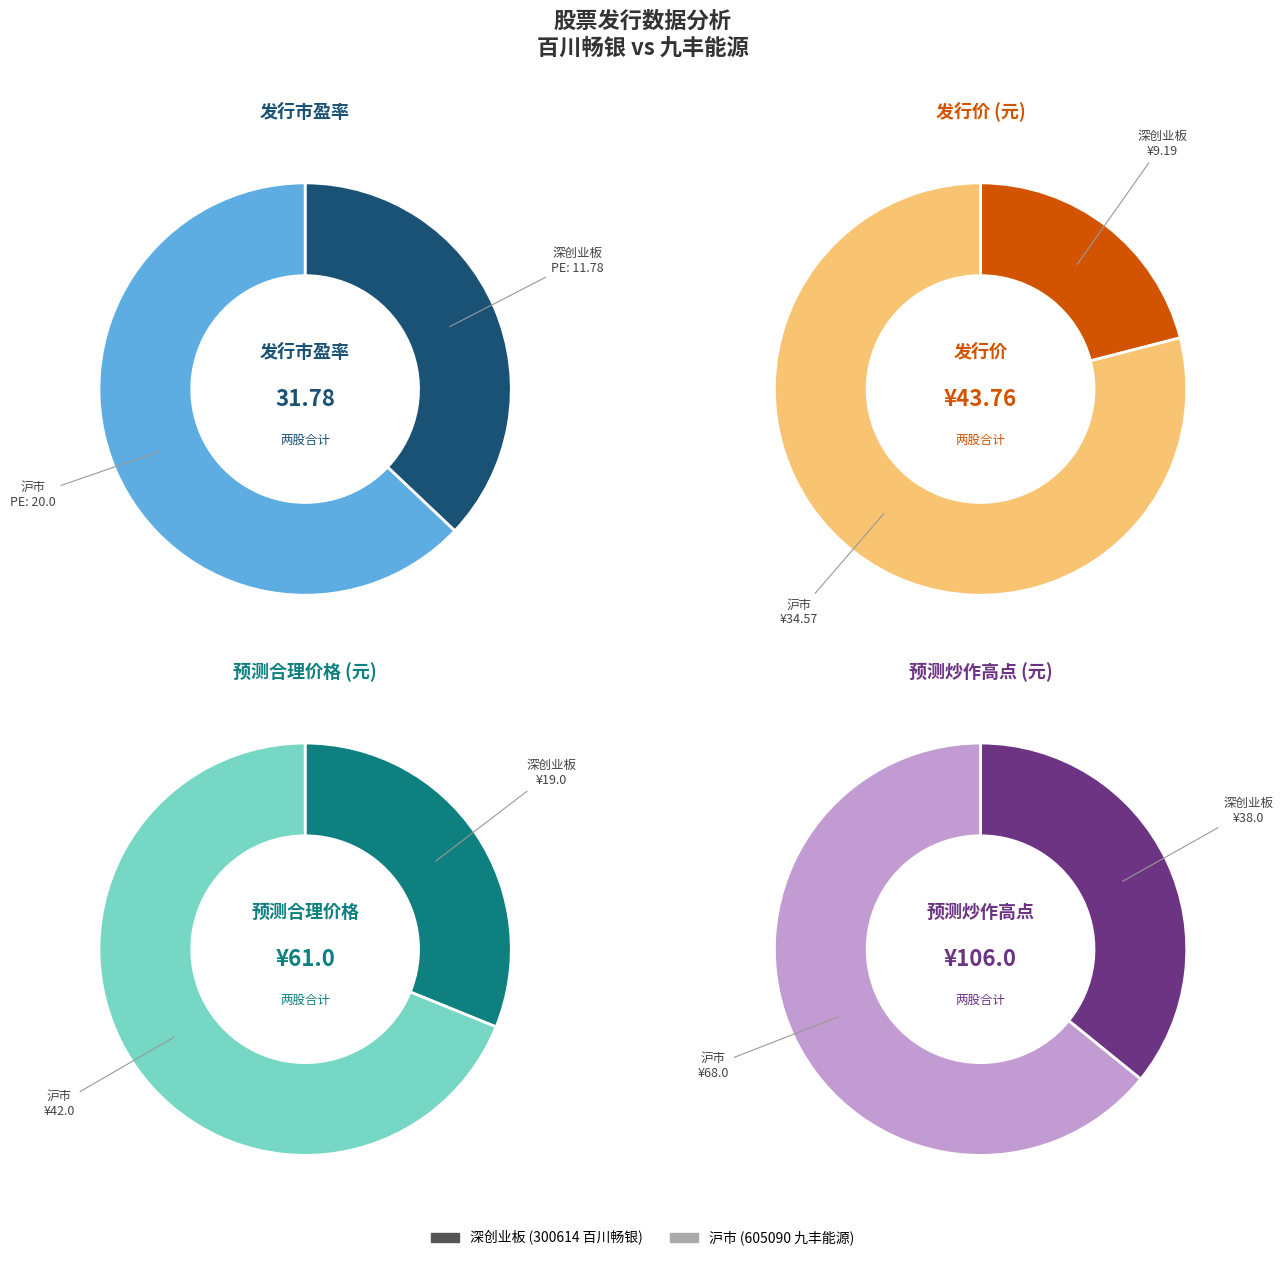

What percentage is the 沪市 (九丰能源) slice, to the nearest percent?

79%